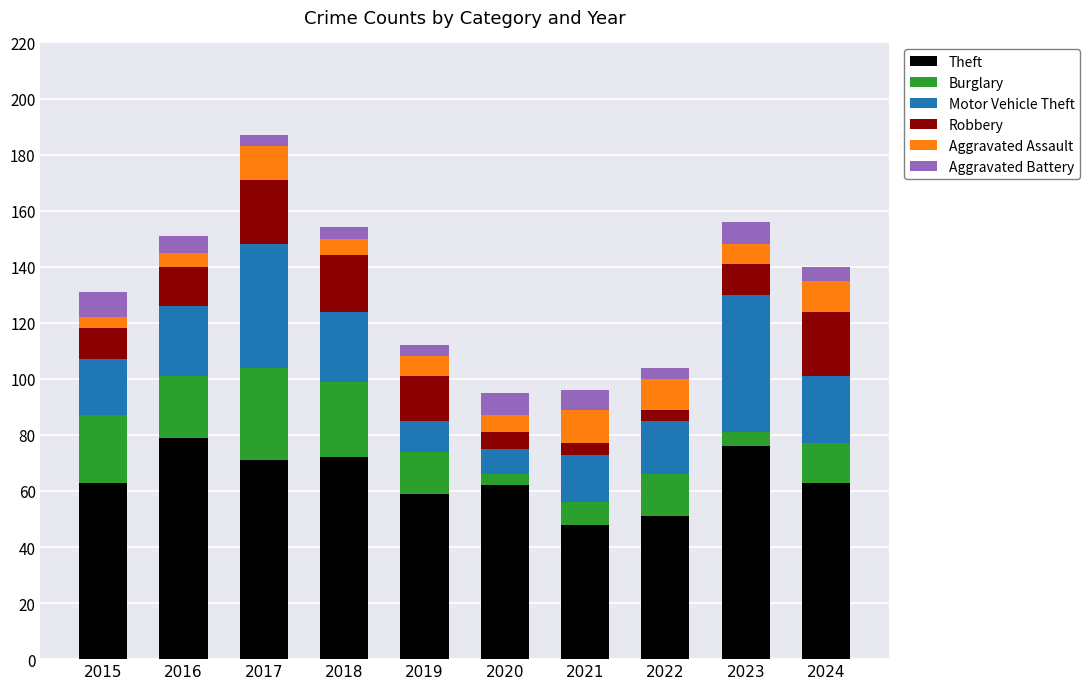

What is the difference between the maximum and minimum values in the Theft series?

31